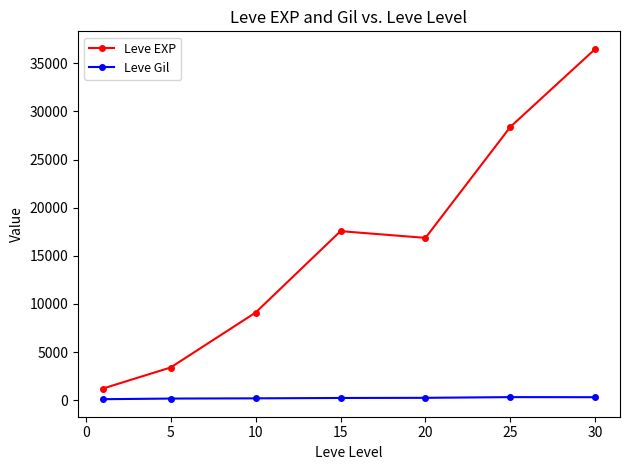

True or false: Leve Gil has more than 0 interior local peaks.

True